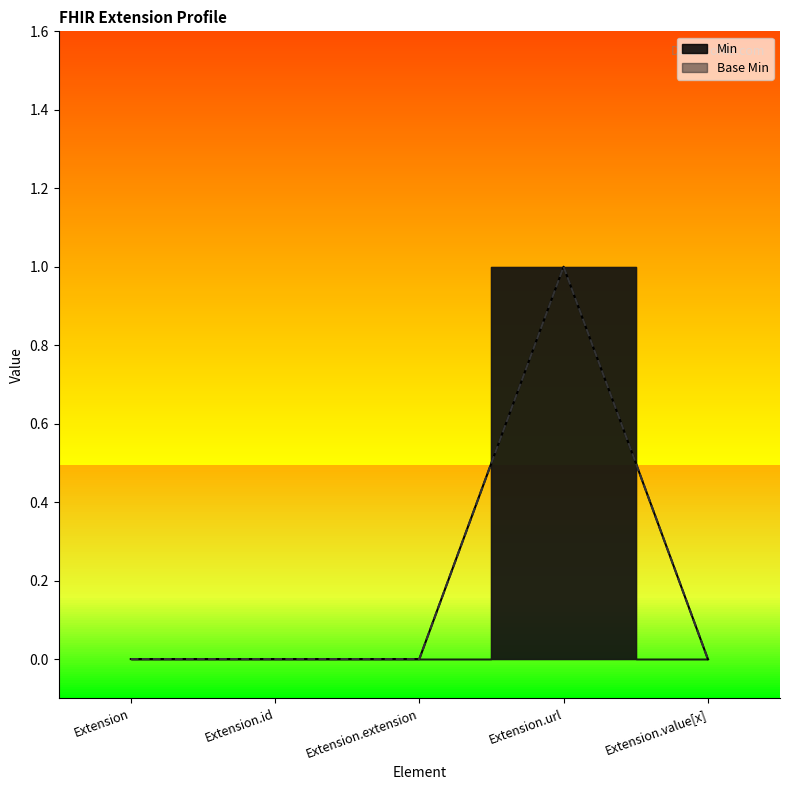

True or false: Min has a value of 0 at Extension.url.

False